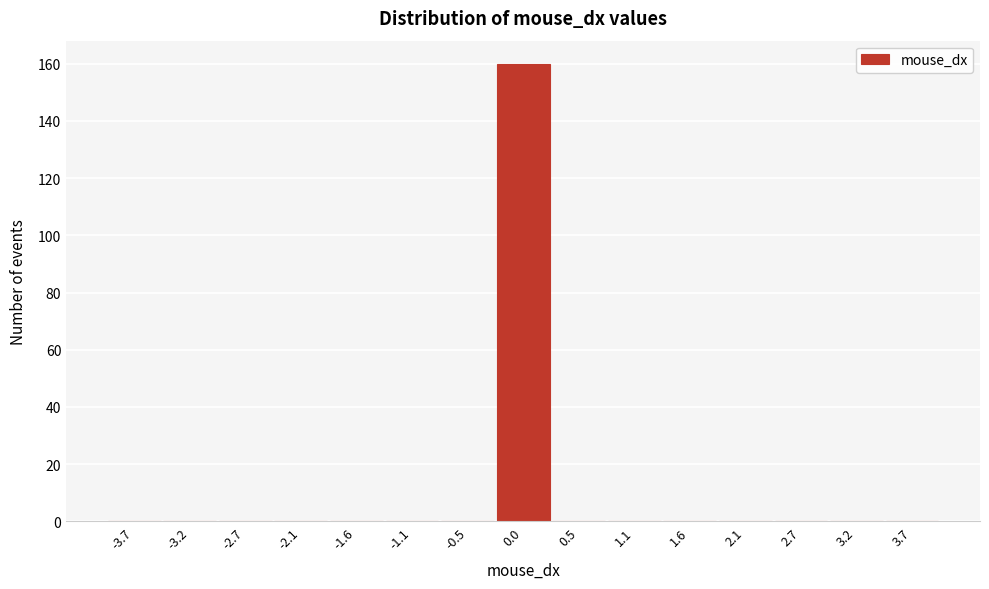

Reading left to right, list every bar in this chart as the range it spans on the x-axis followed by its height. Neither the bar edges nor the heights are printed on the chart, so give them approximately, as read against the axes.

-4.0 to -3.5: 0
-3.5 to -2.9: 0
-2.9 to -2.4: 0
-2.4 to -1.9: 0
-1.9 to -1.3: 0
-1.3 to -0.8: 0
-0.8 to -0.3: 0
-0.3 to 0.3: 160
0.3 to 0.8: 0
0.8 to 1.3: 0
1.3 to 1.9: 0
1.9 to 2.4: 0
2.4 to 2.9: 0
2.9 to 3.5: 0
3.5 to 4.0: 0